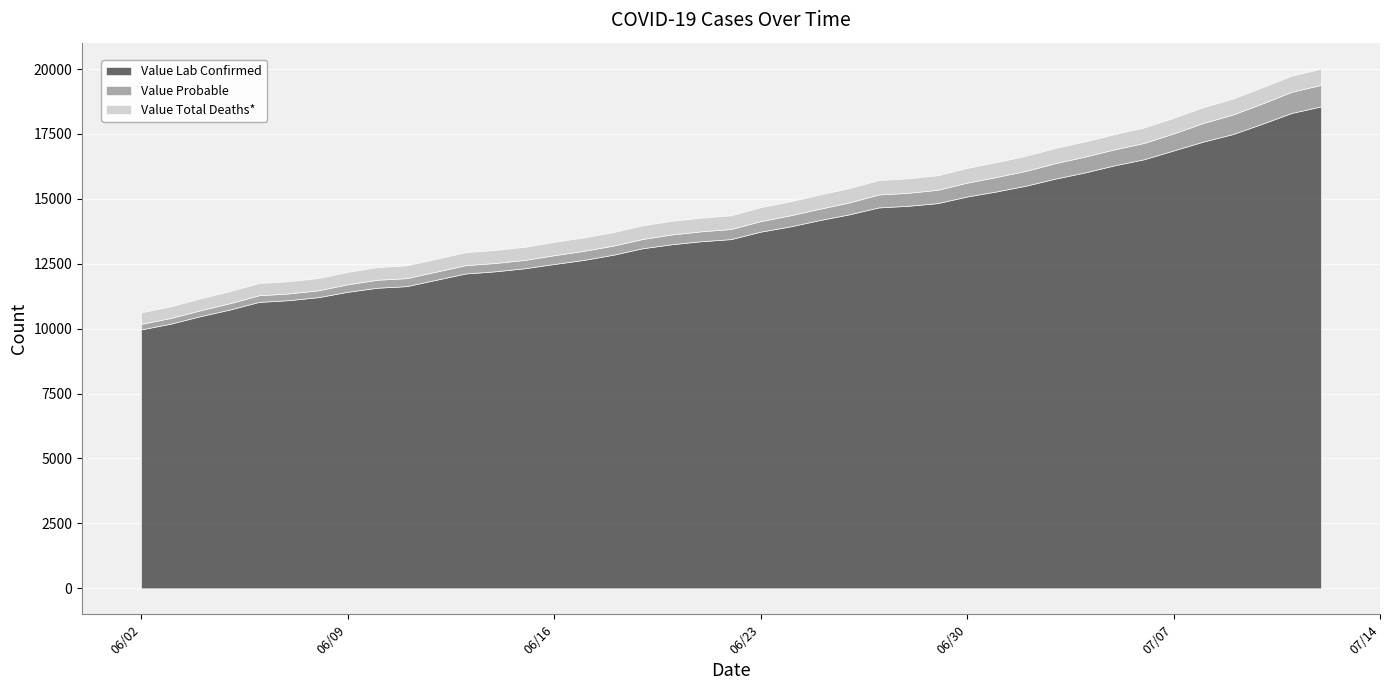

What is the lowest value of the Value Lab Confirmed series?

9970